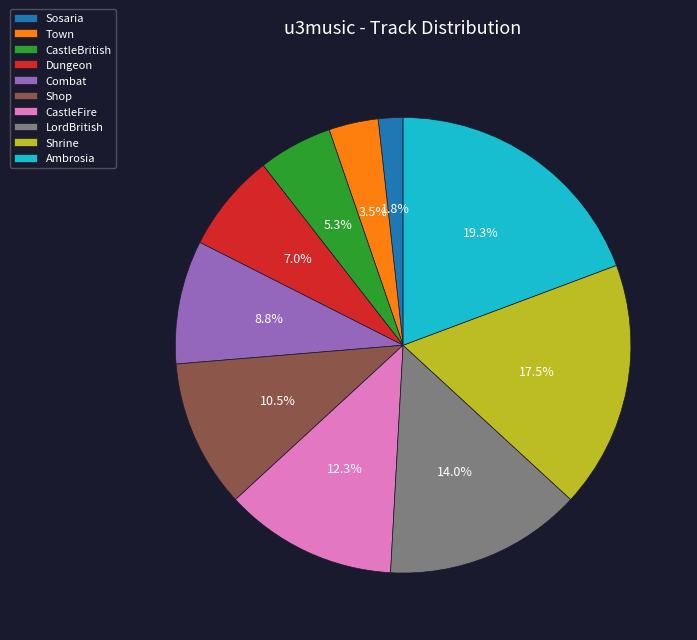

Which slice is the largest?

Ambrosia